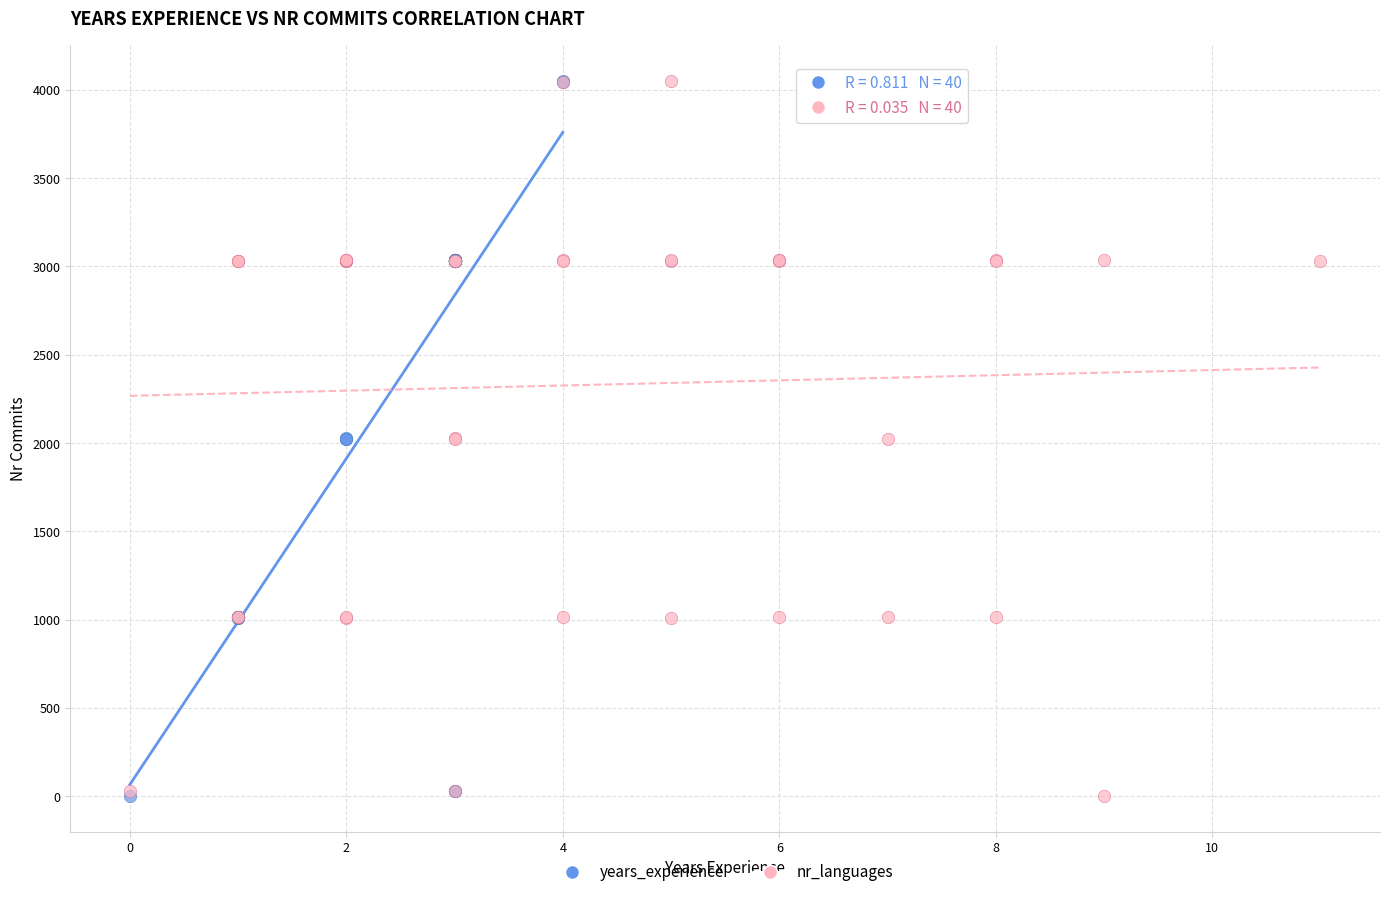

What are all the series names shown in the legend?

years_experience, nr_languages